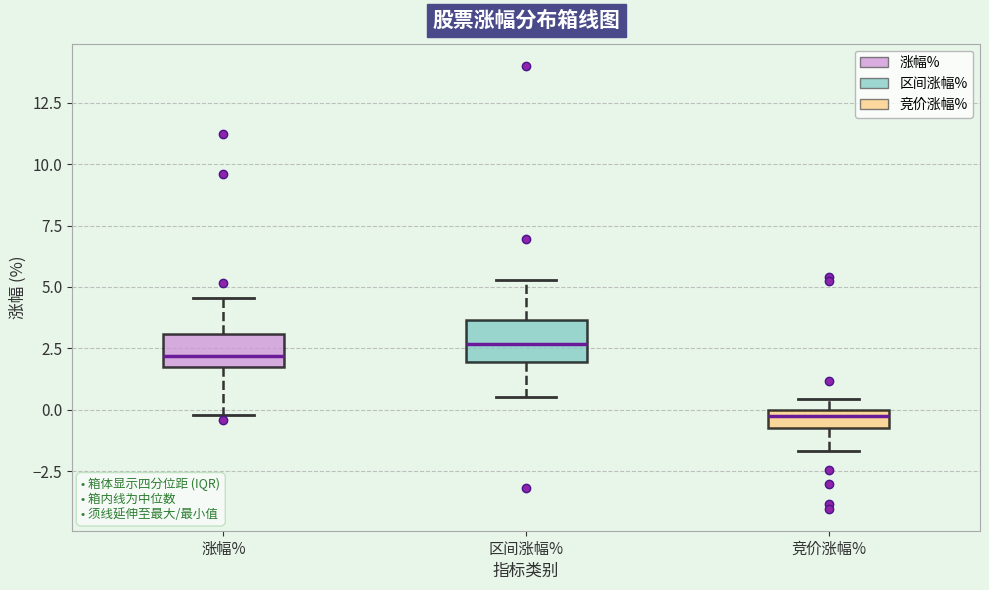

Which box's median line is the lowest?

竞价涨幅%